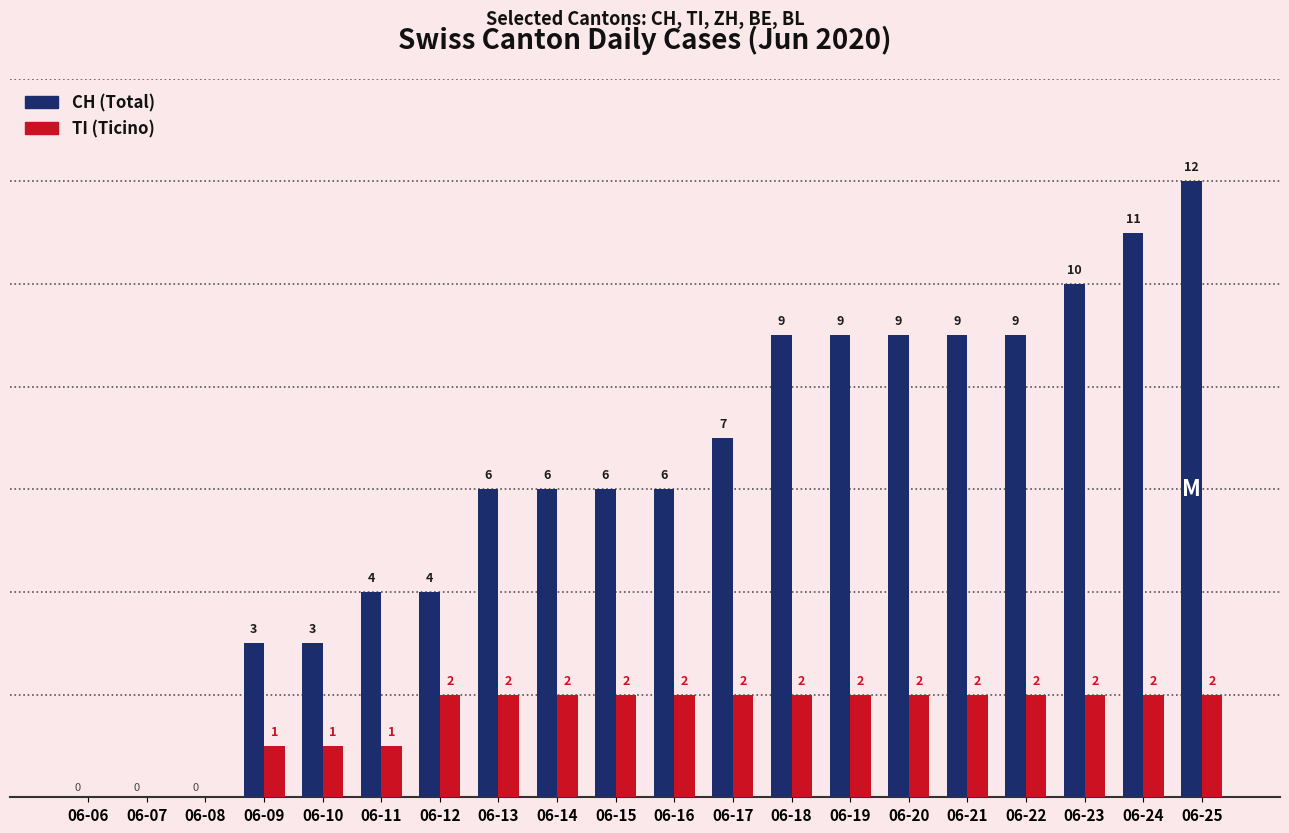

At which category is the sum across all series the highest?

06-25